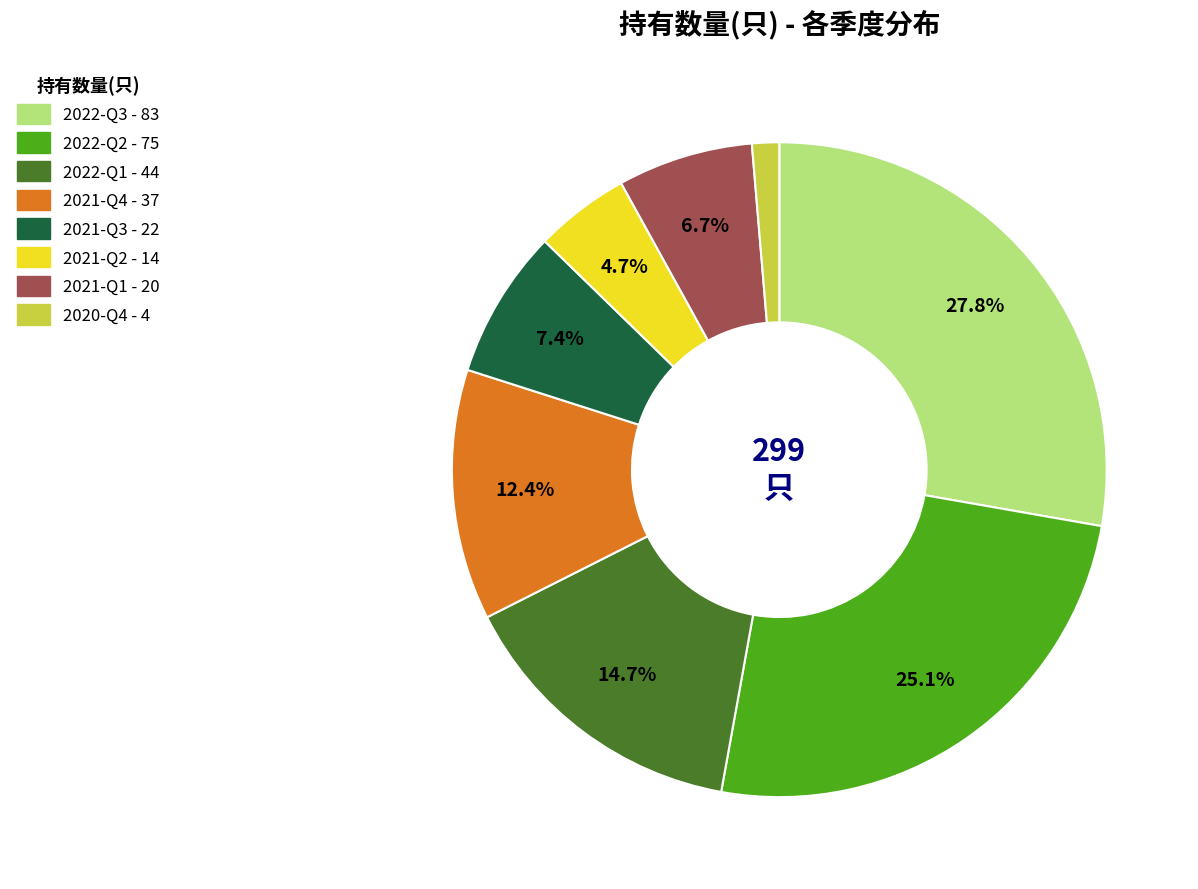

Which has a higher value, 2021-Q4 or 2020-Q4?

2021-Q4